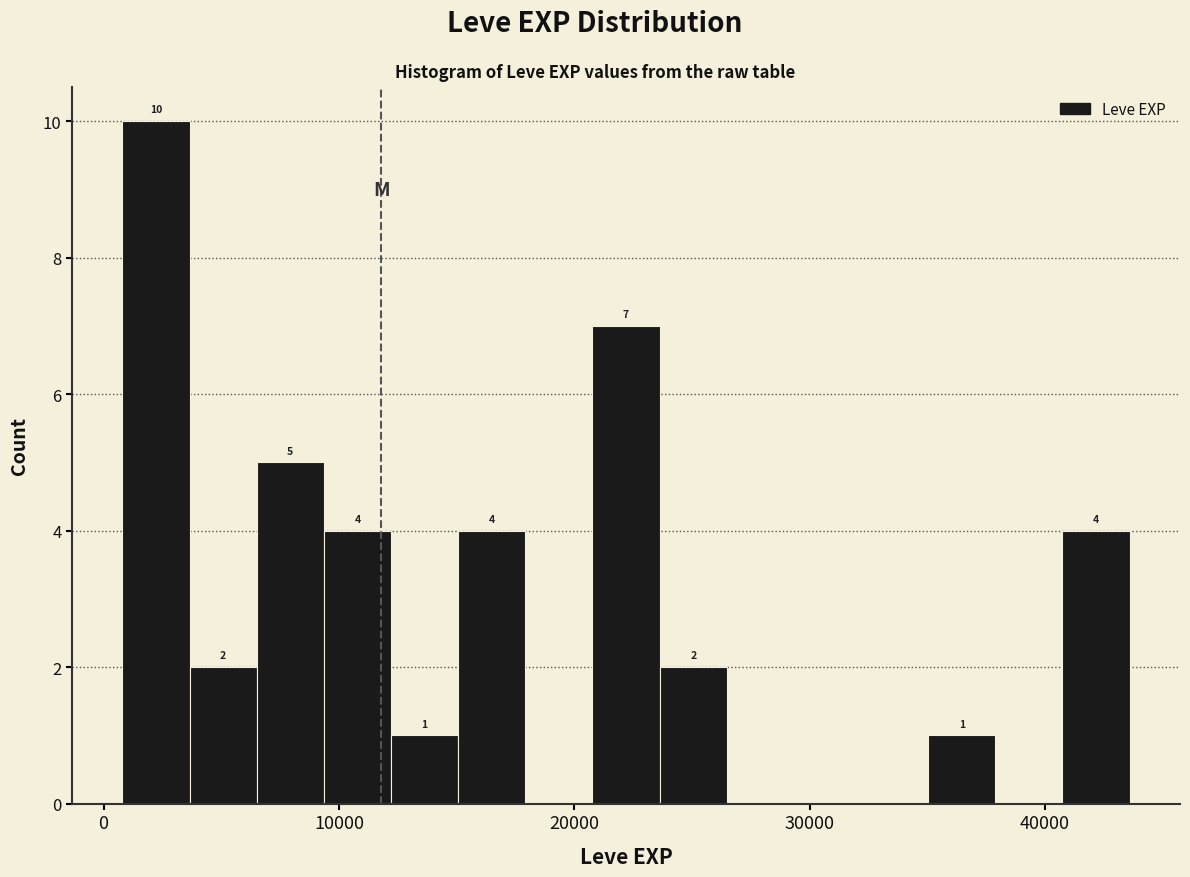

Read against the x-axis, roughly where is the centre of the tallest bar?

2000